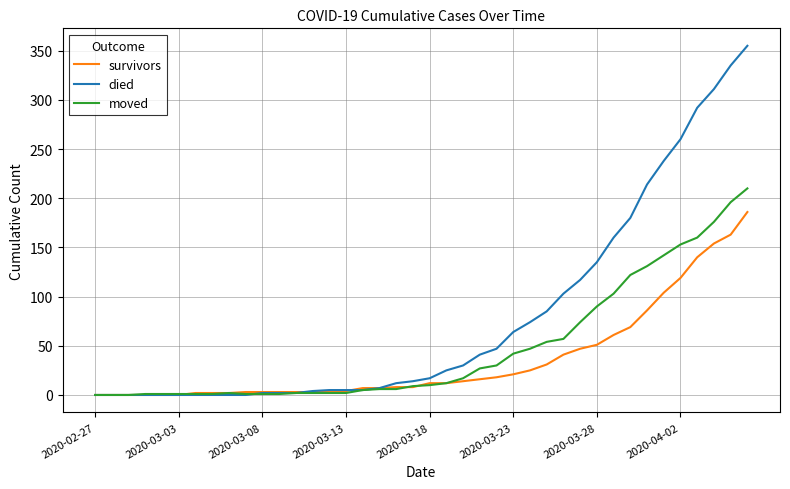

Rank the series by their maximum value, from lowest to highest.

survivors, moved, died